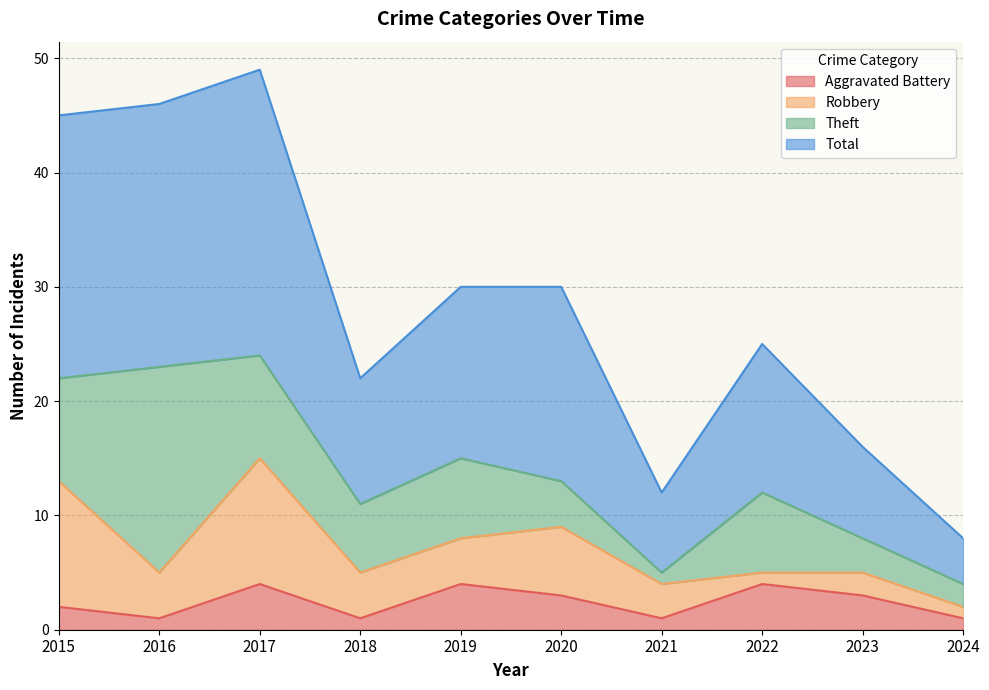

The Total series shows 20 at 2019. True or false?

False